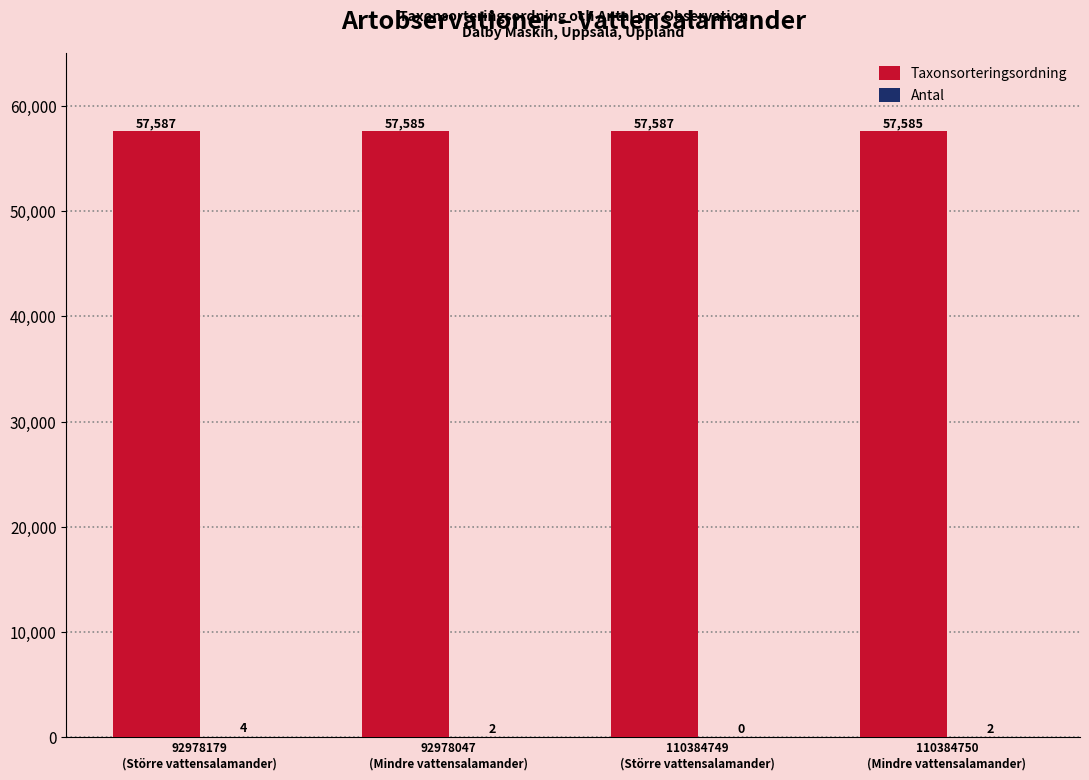

How many distinct data groups are displayed?

2